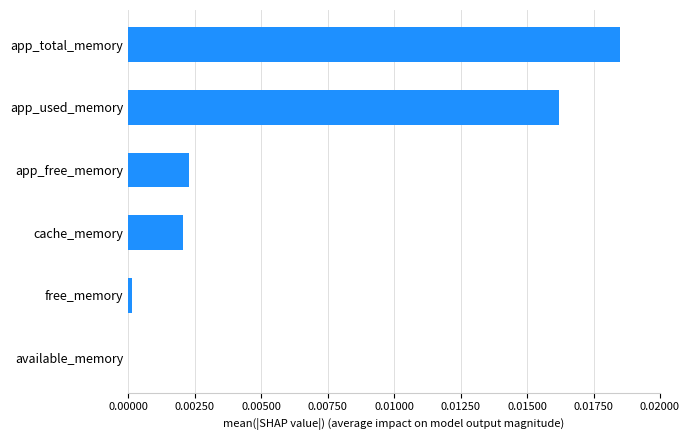

Between available_memory and app_free_memory, which is larger?

app_free_memory